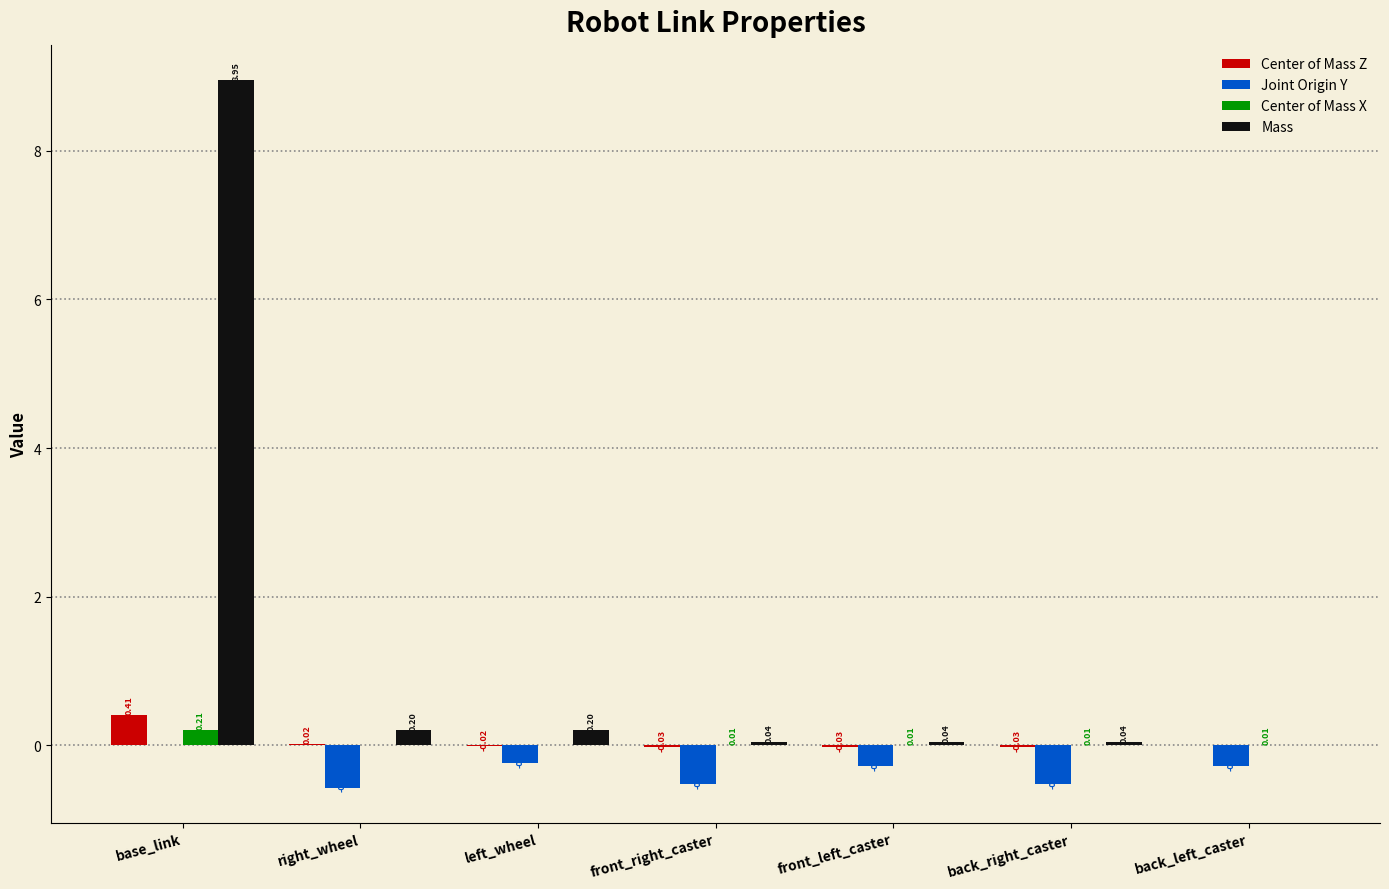

What is the sum of the Joint Origin Y values at back_left_caster and front_right_caster?

-0.8